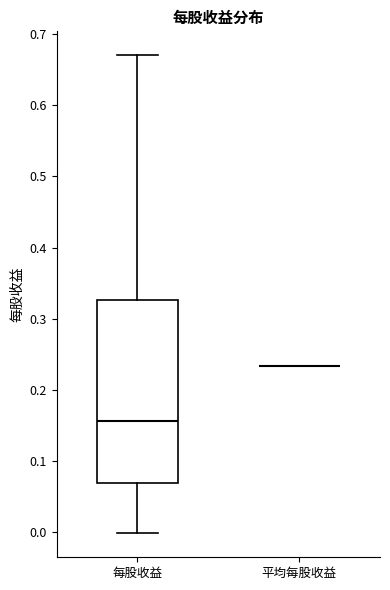

Reading left to right, read every box against the y-axis: the position of its median line, the range the box covers, and the ends of its whiskers. The values are not printed on the chart, so give them approximately, as read against the axis.

每股收益: median 0.16, box 0.07 to 0.33, whiskers 0.00 to 0.67
平均每股收益: box collapsed to a line at 0.23, whiskers 0.23 to 0.23